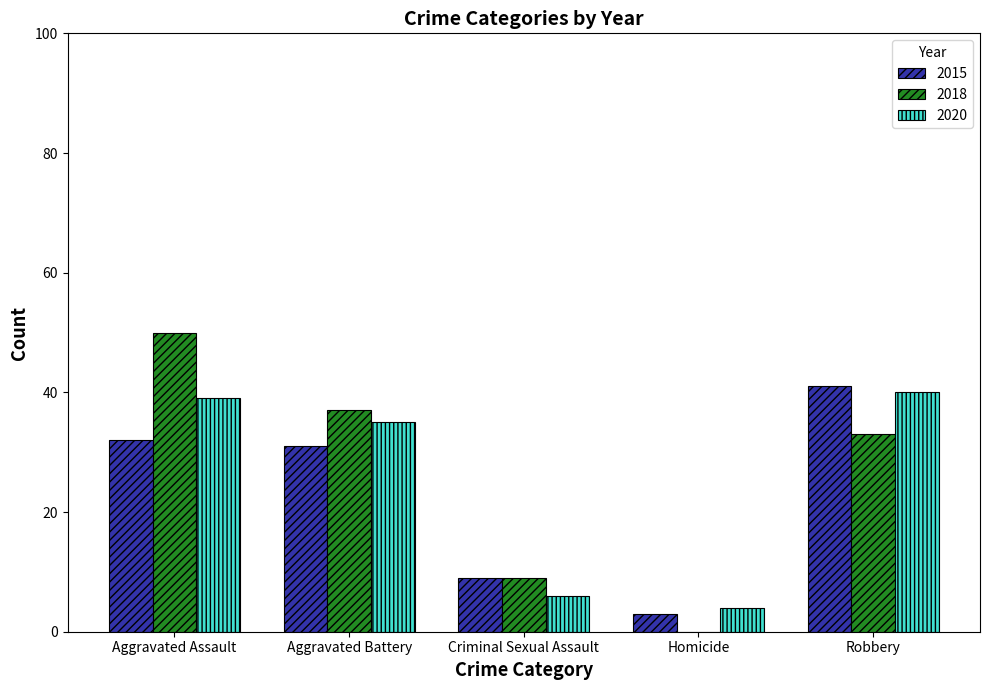

What is the greatest value displayed?

50